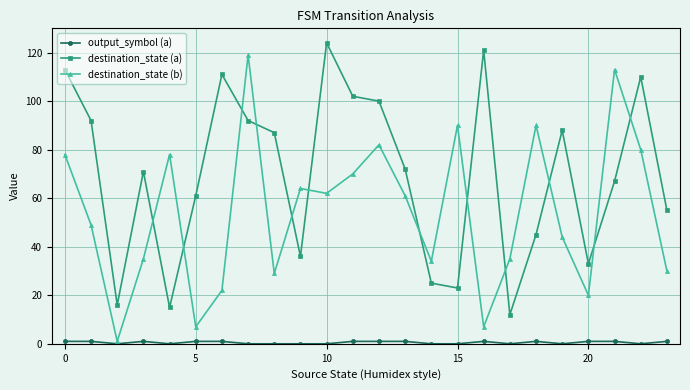

What is the value of the destination_state (a) point at the 4th from the left?

71